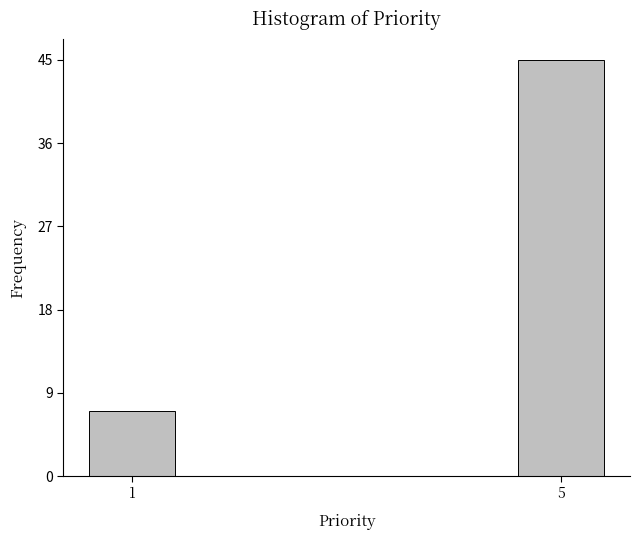

Reading right to left, transcribe all the data shown in this chart.

5=45	1=7